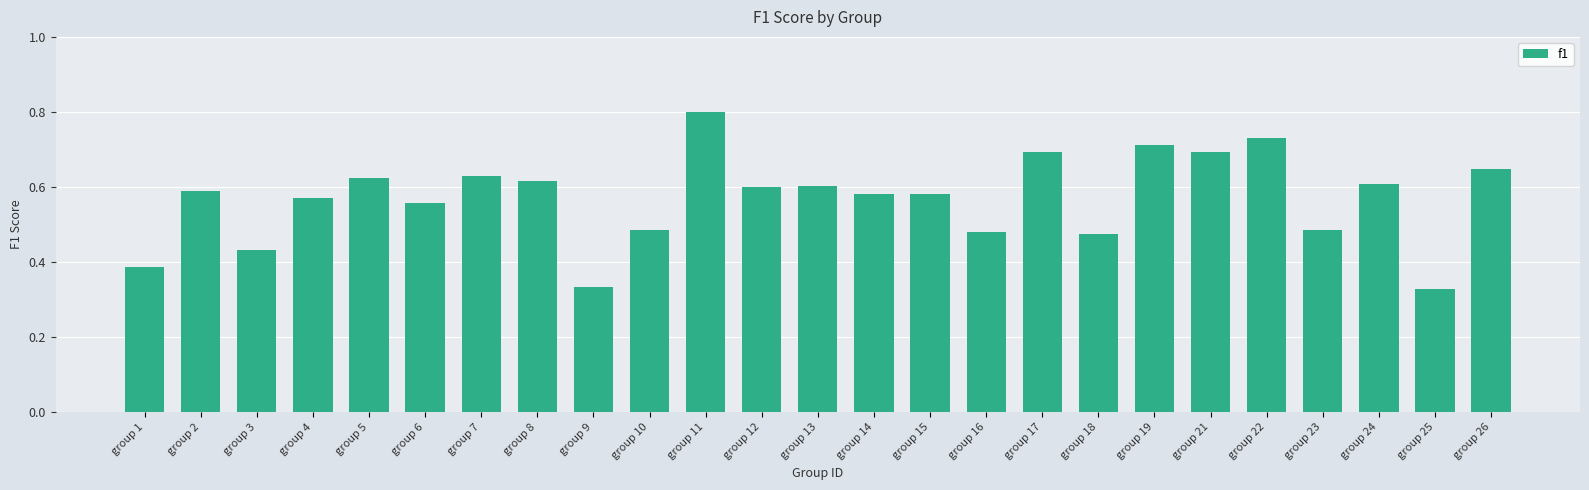

What is the maximum value shown in the chart?

0.8